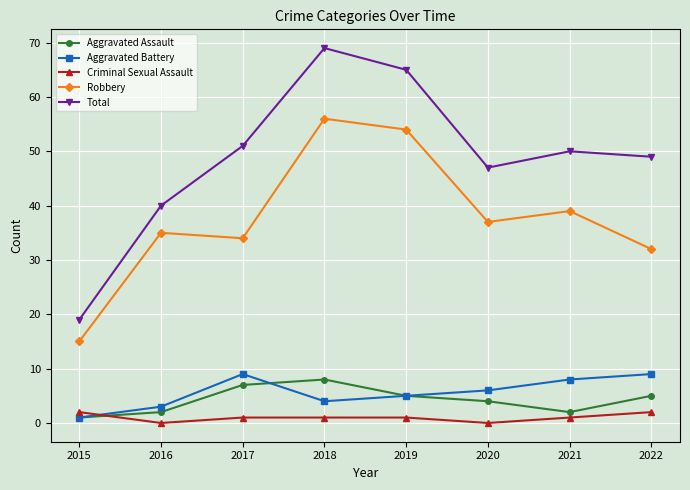

True or false: Robbery and Total cross at least once.

False